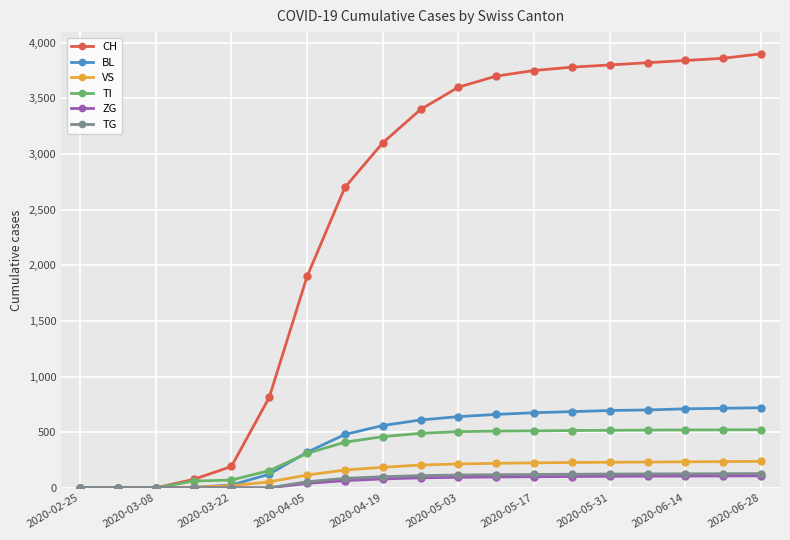

At how many categories does at least one series exceed 2508?

12